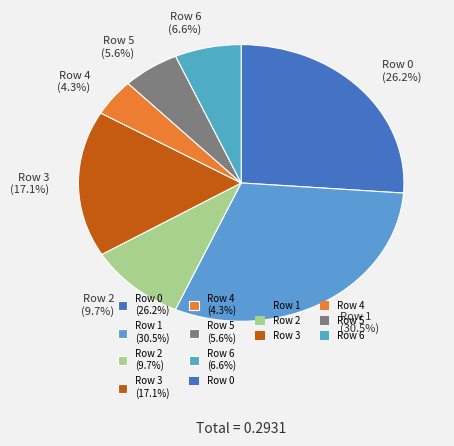

Count the number of slices in the pie.

7